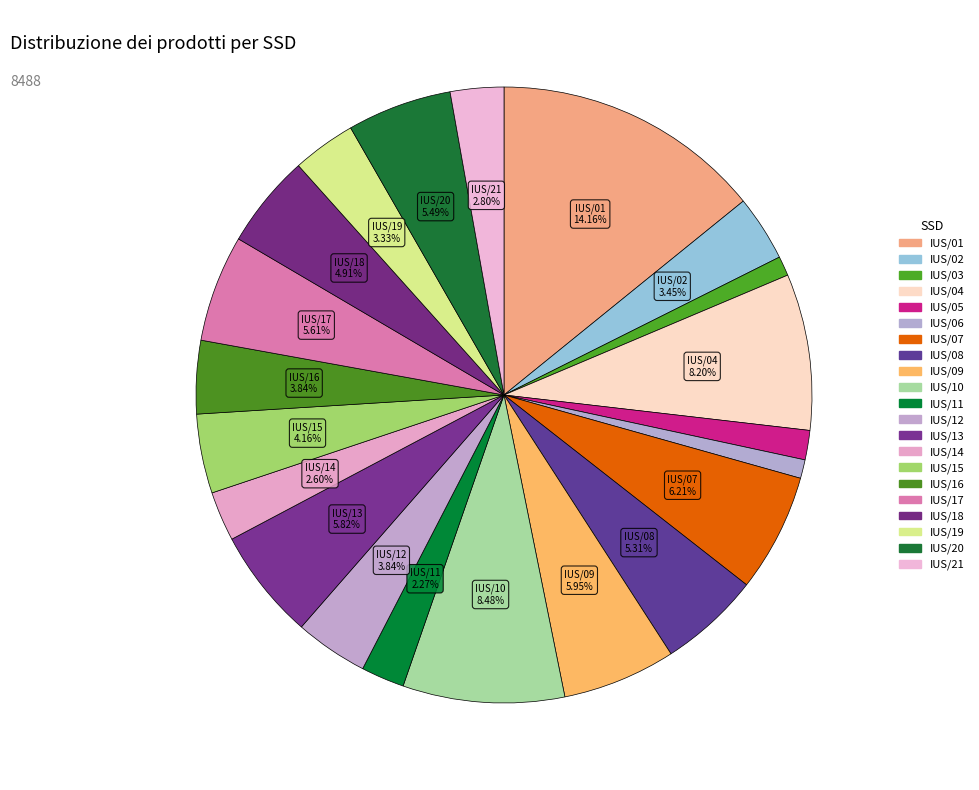

Is there any slice that represents more than half of the pie?

No